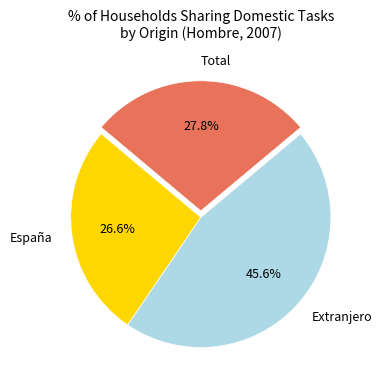

Combined, do España and Extranjero account for over 50%?

Yes